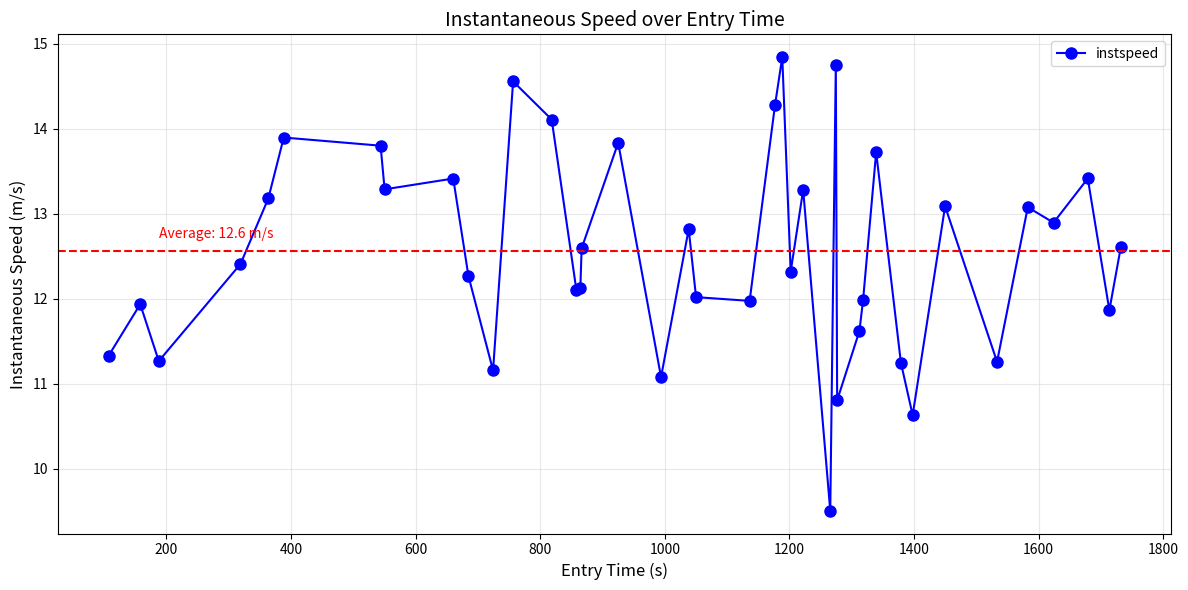

What is the value of the 1st point from the left?

11.3